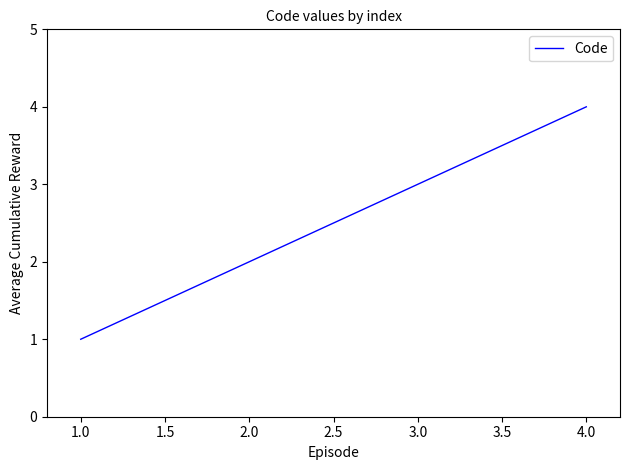

True or false: there are more than 0 points higher than both neighbors.

False